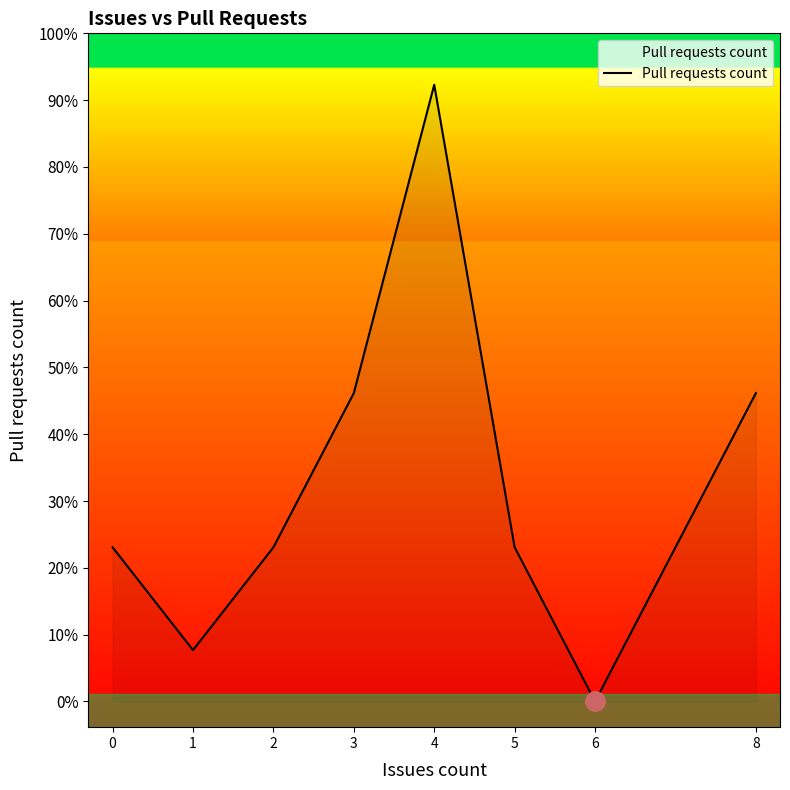

Does the chart have visible grid lines?

No